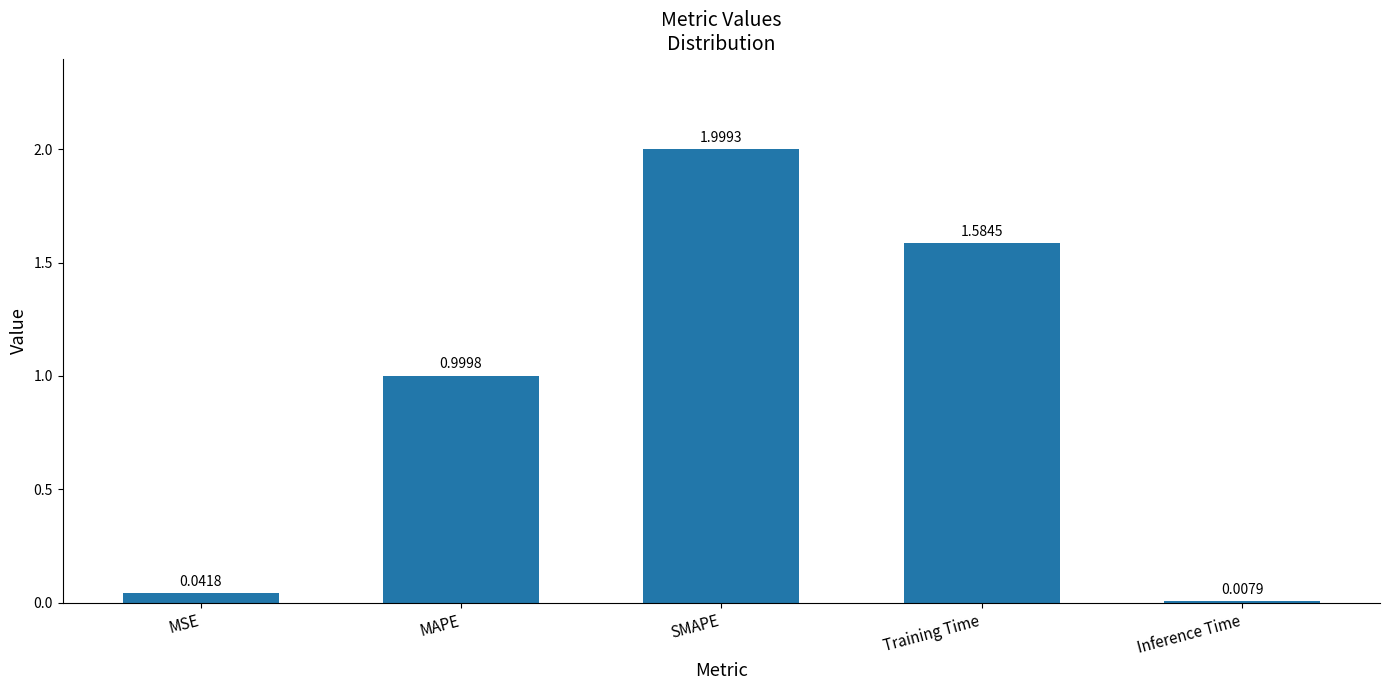

What is the label of the 2nd bar from the right?

Training Time